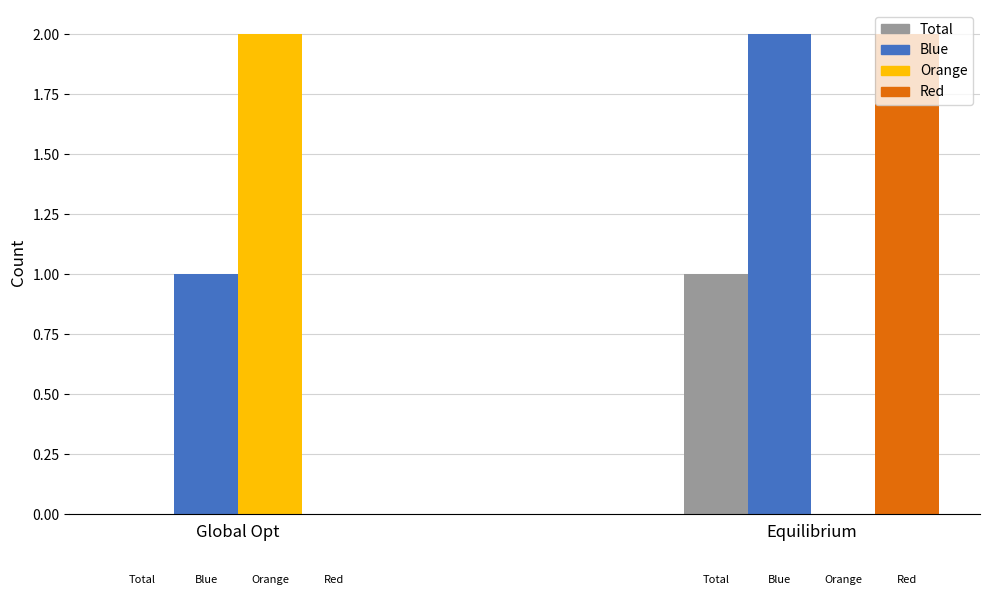

The value of Red at Equilibrium is 2. True or false?

True